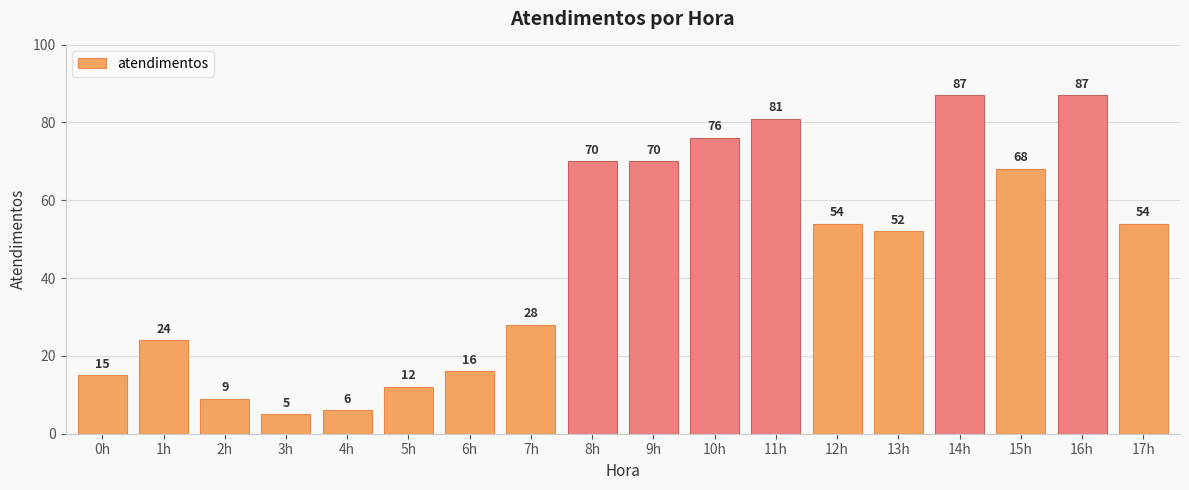

Reading left to right, what are all the values shown in this chart?

15	24	9	5	6	12	16	28	70	70	76	81	54	52	87	68	87	54